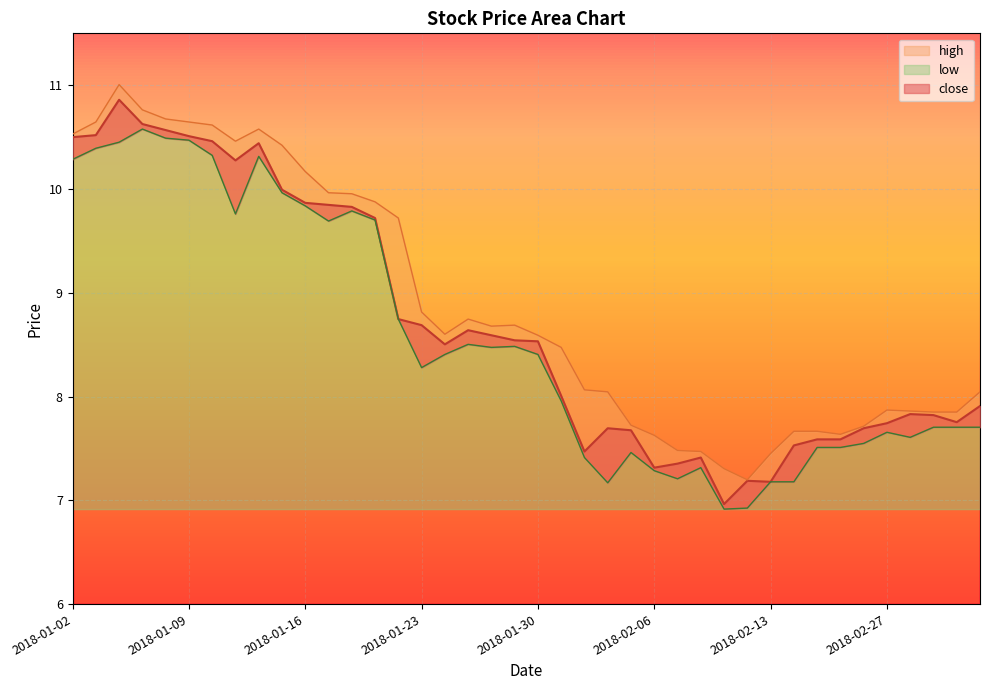

Which has a higher value, 2018-01-12 or 2018-02-08?

2018-01-12